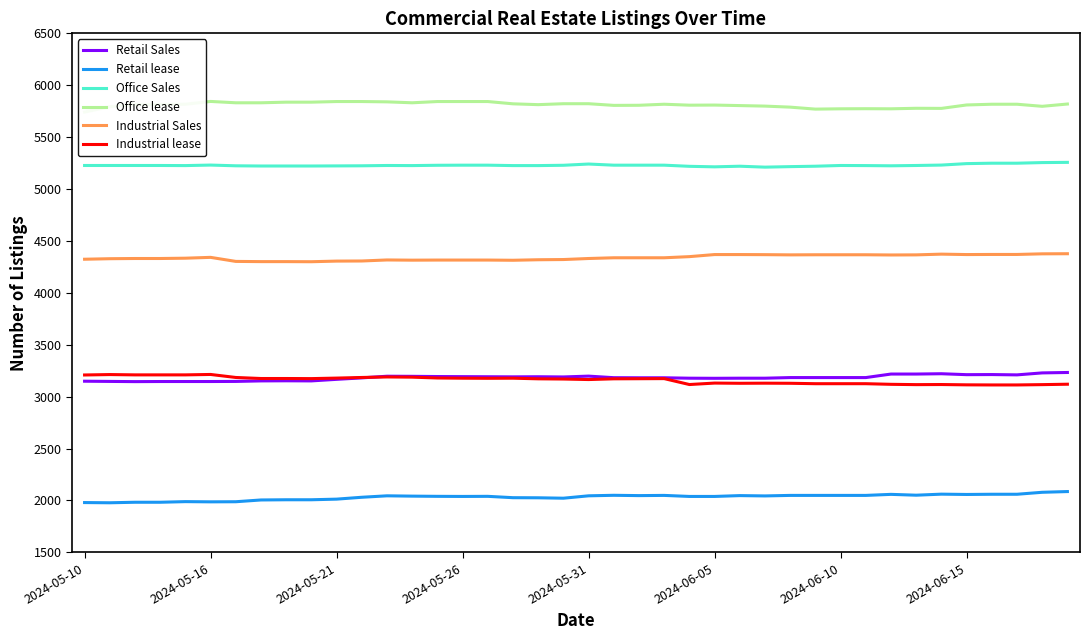

Which series changed the most between 16 and 32?

Office lease